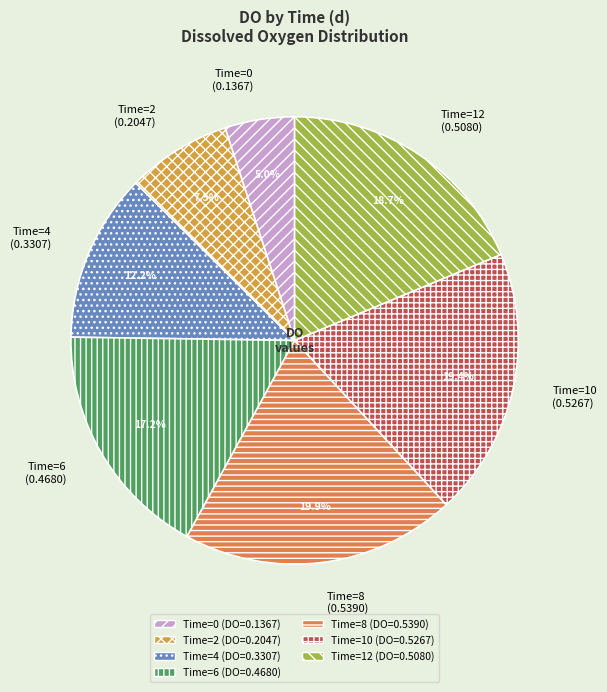

Count the number of slices in the pie.

7